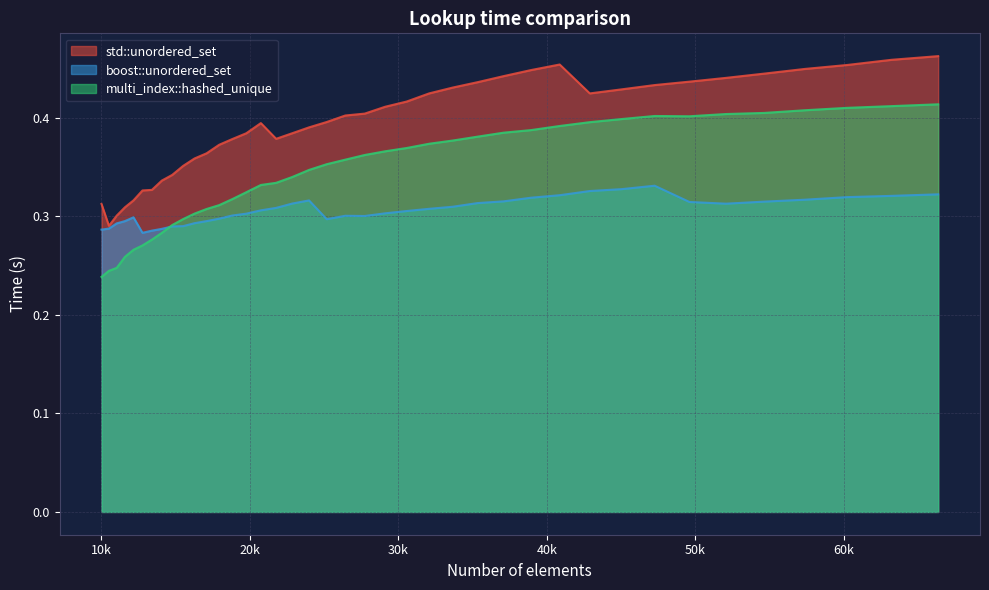

List the series in order of their overall mean, lowest first.

boost::unordered_set, multi_index::hashed_unique, std::unordered_set